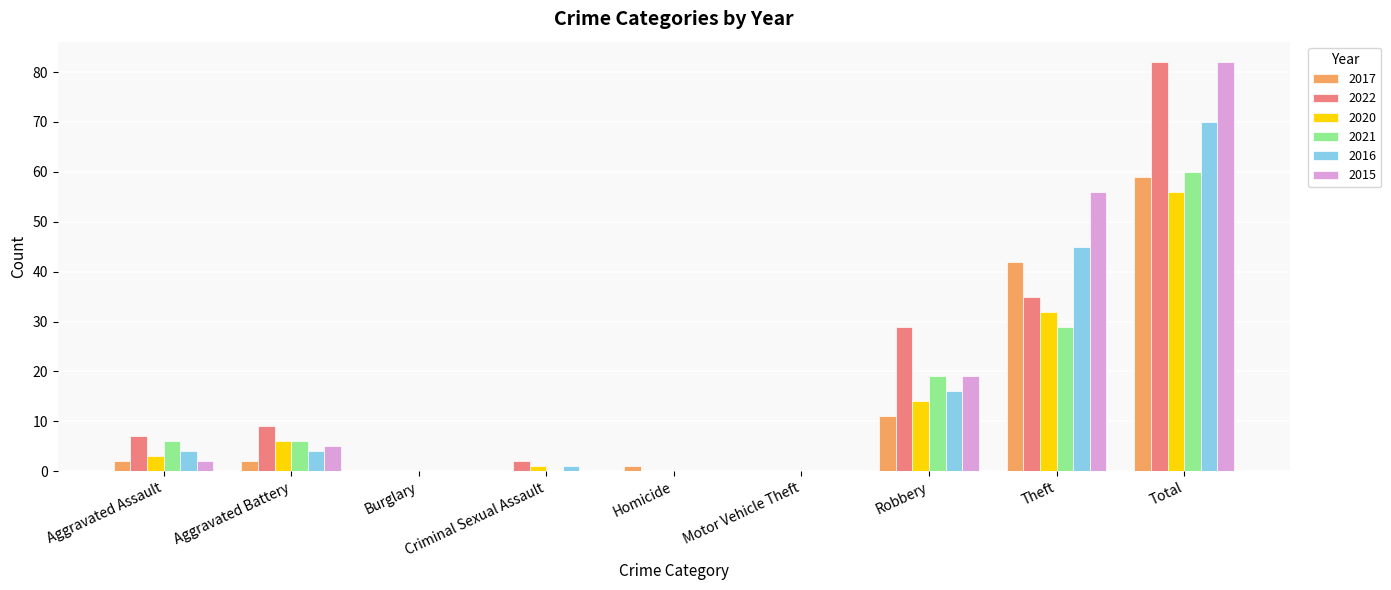

Between Aggravated Assault and Burglary, which series saw the biggest shift?

2022